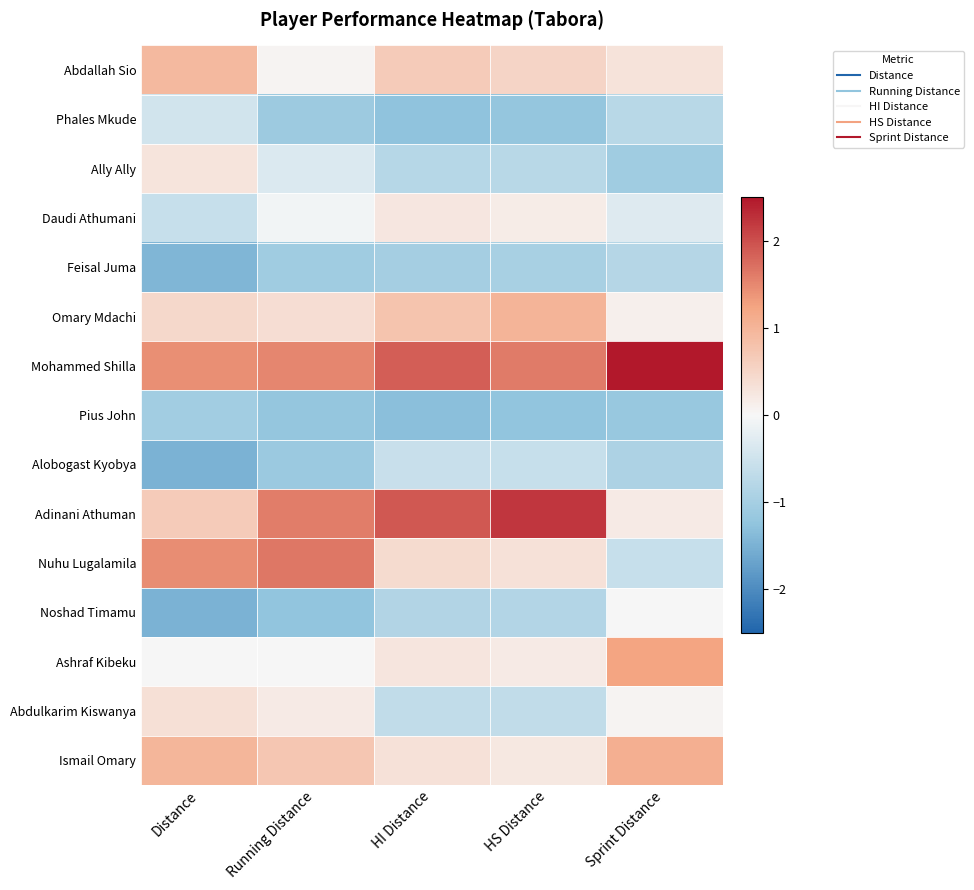

Between Running Distance and Sprint Distance, which series saw the biggest shift?

Nuhu Lugalamila